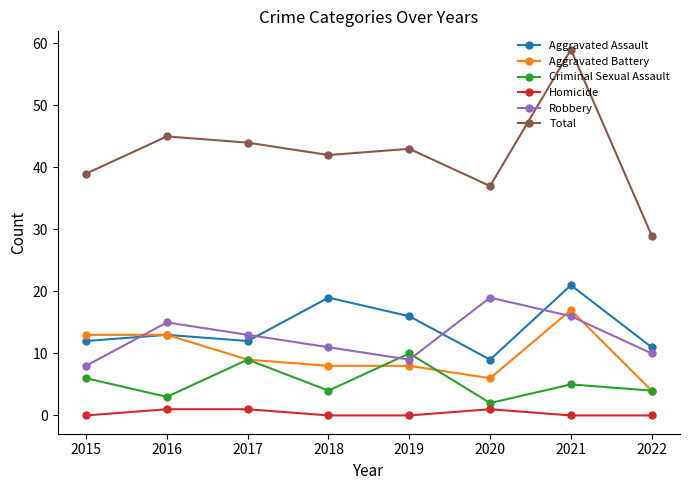

Which series has the largest range (max minus min)?

Total